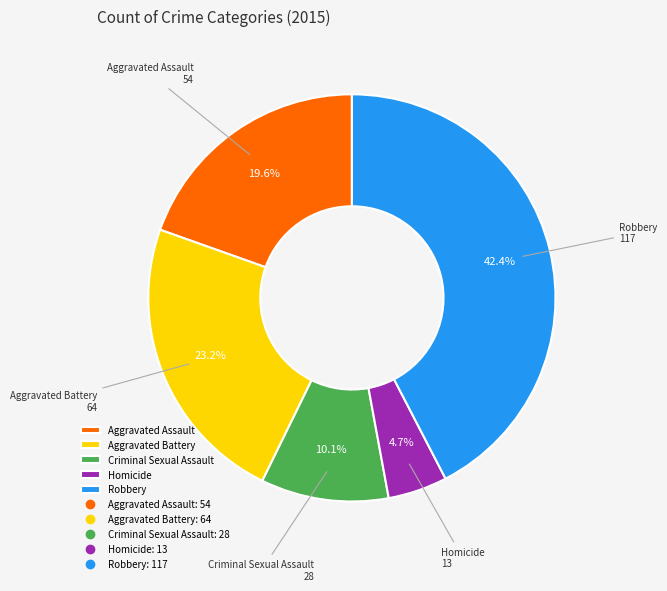

Is there any slice that represents more than half of the pie?

No